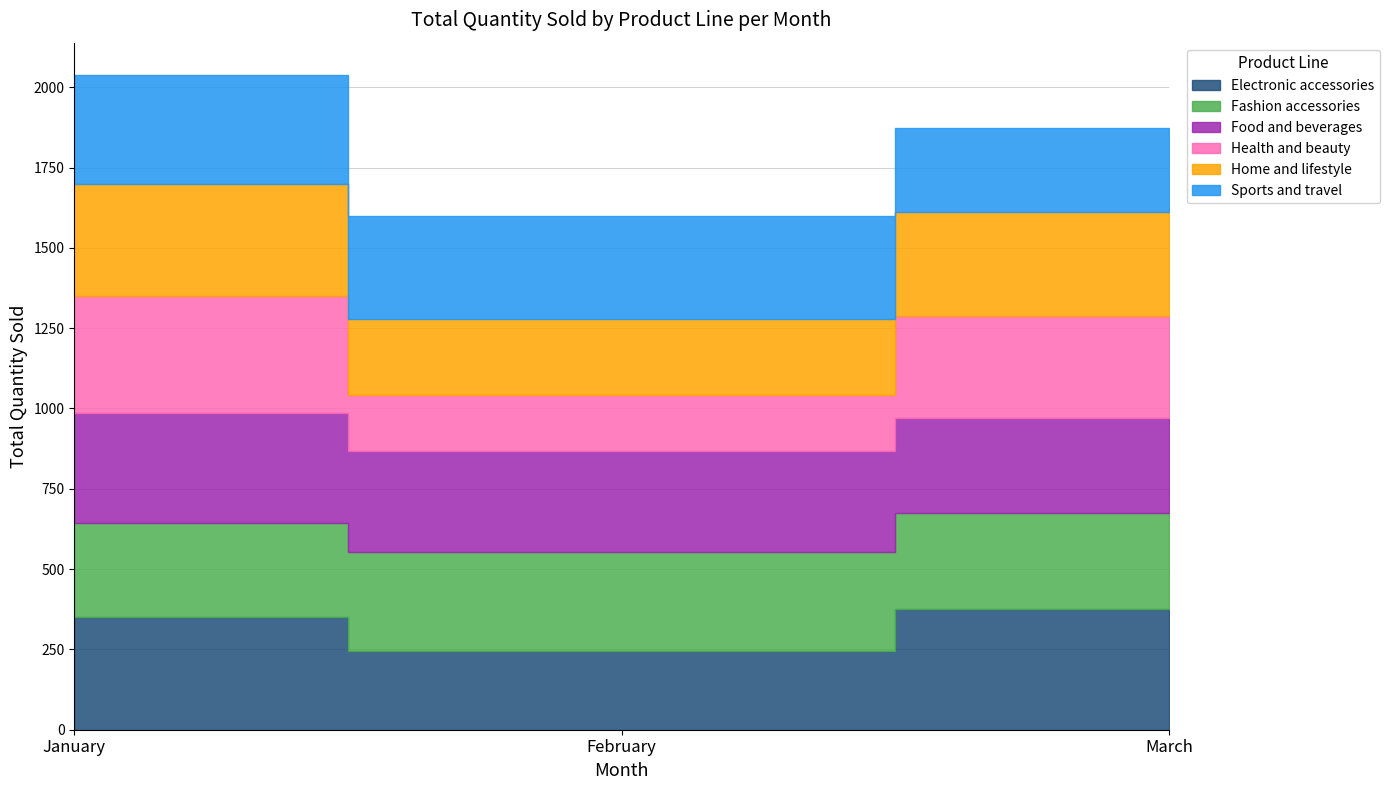

Reading right to left, extract all data points from this chart.

Electronic accessories: March=376	February=245	January=350
Fashion accessories: March=300	February=309	January=293
Food and beverages: March=294	February=315	January=343
Health and beauty: March=317	February=172	January=365
Home and lifestyle: March=325	February=238	January=348
Sports and travel: March=262	February=320	January=338